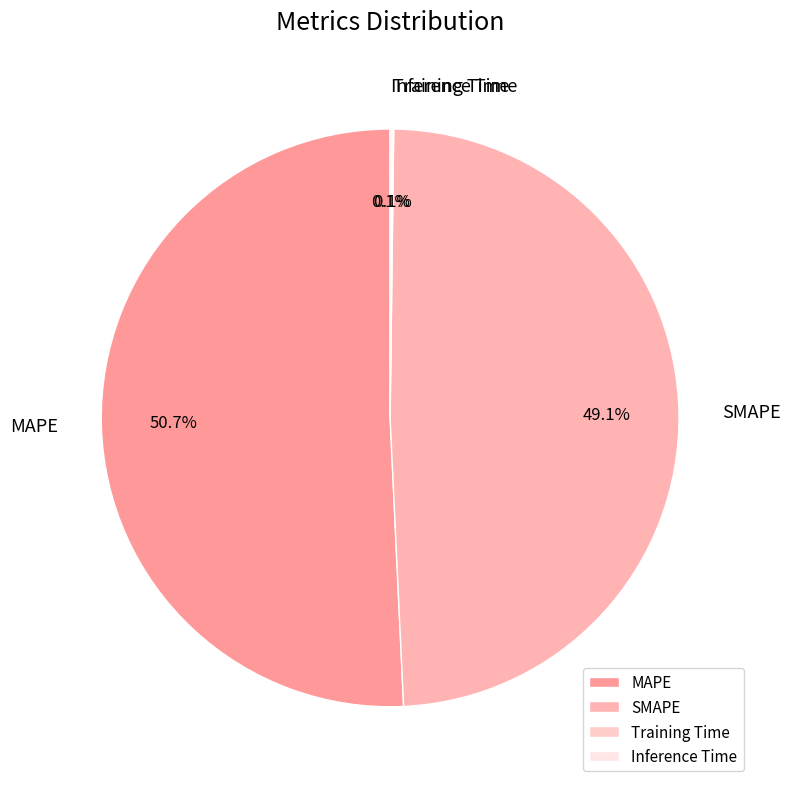

Is it true that MAPE is 41% of the pie?

False